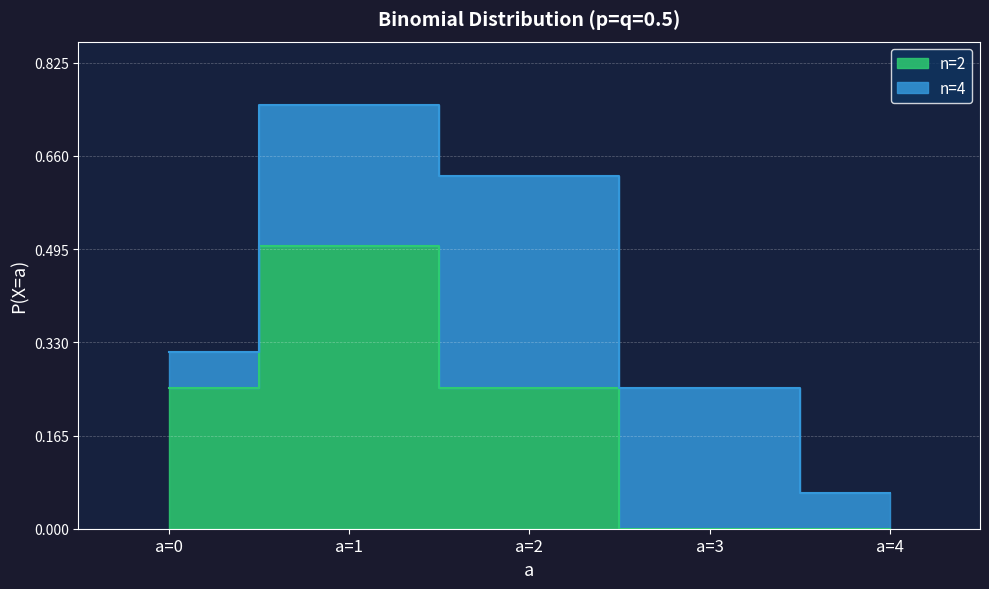

True or false: there are more than 1 points higher than both neighbors.

False